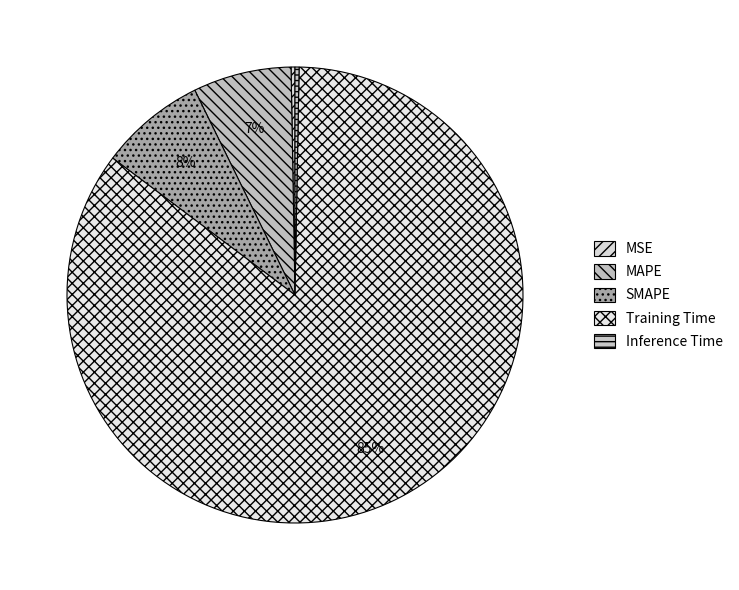

Between MSE and MAPE, which is larger?

MAPE